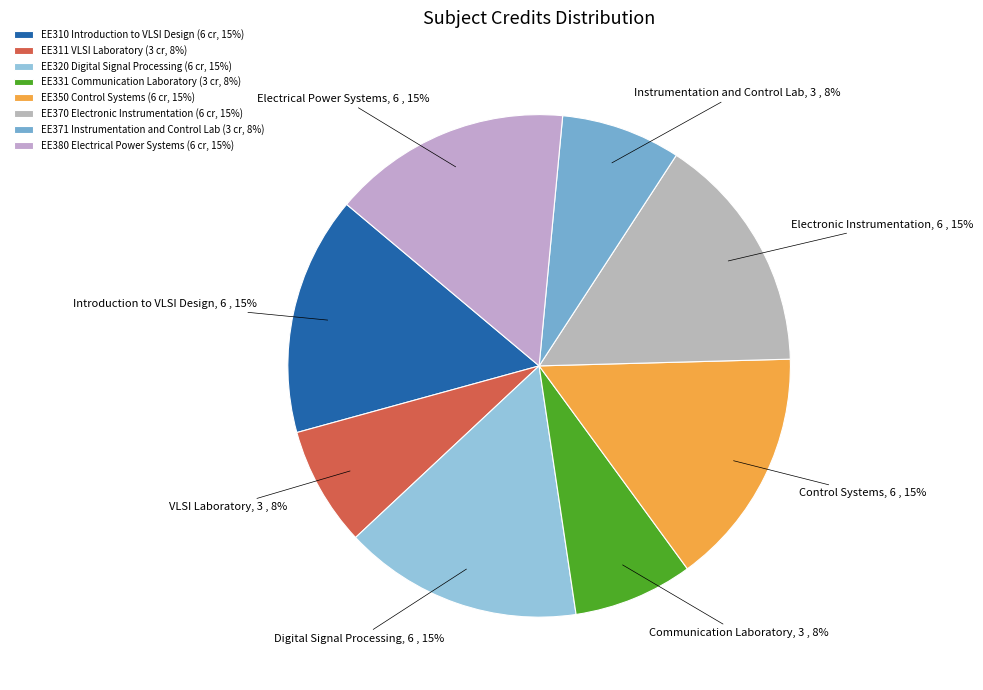

True or false: EE331 Communication Laboratory accounts for 8% of the total.

True